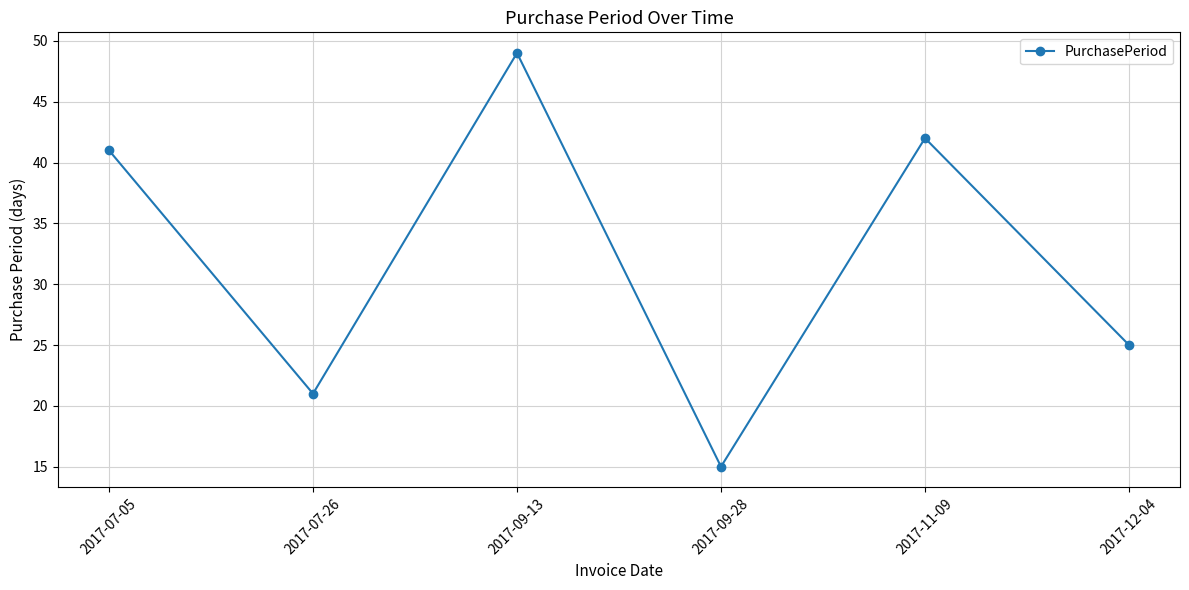

What is the value of the 4th point from the left?

15